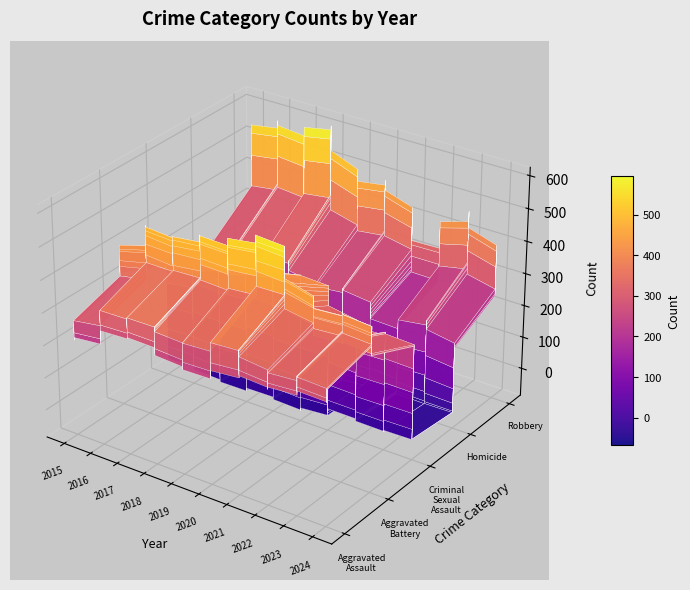

Which label corresponds to the largest value in the chart?

2018